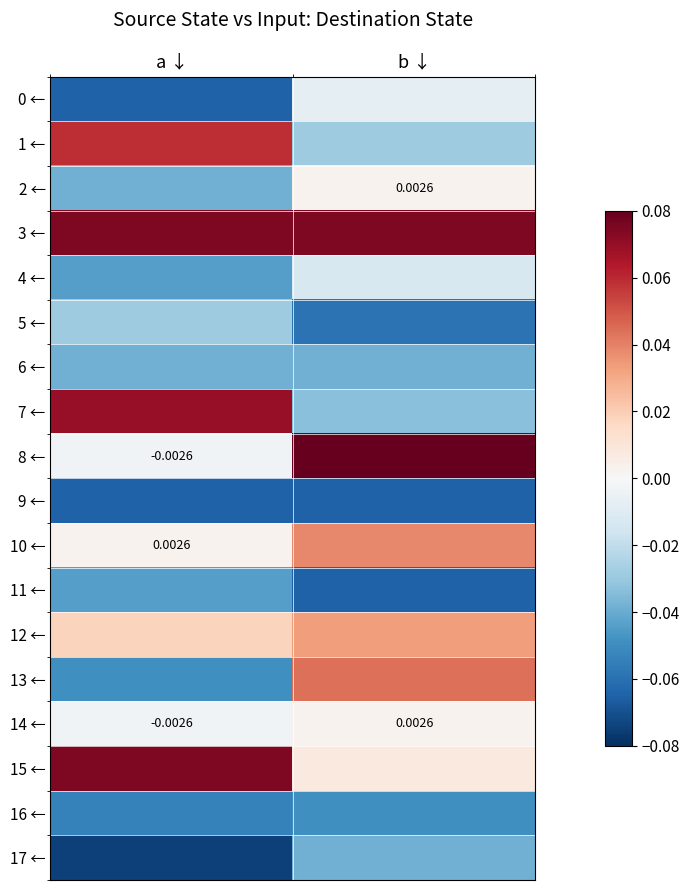

Is the value of 10 ← at a ↓ greater than the value of 14 ← at a ↓?

Yes